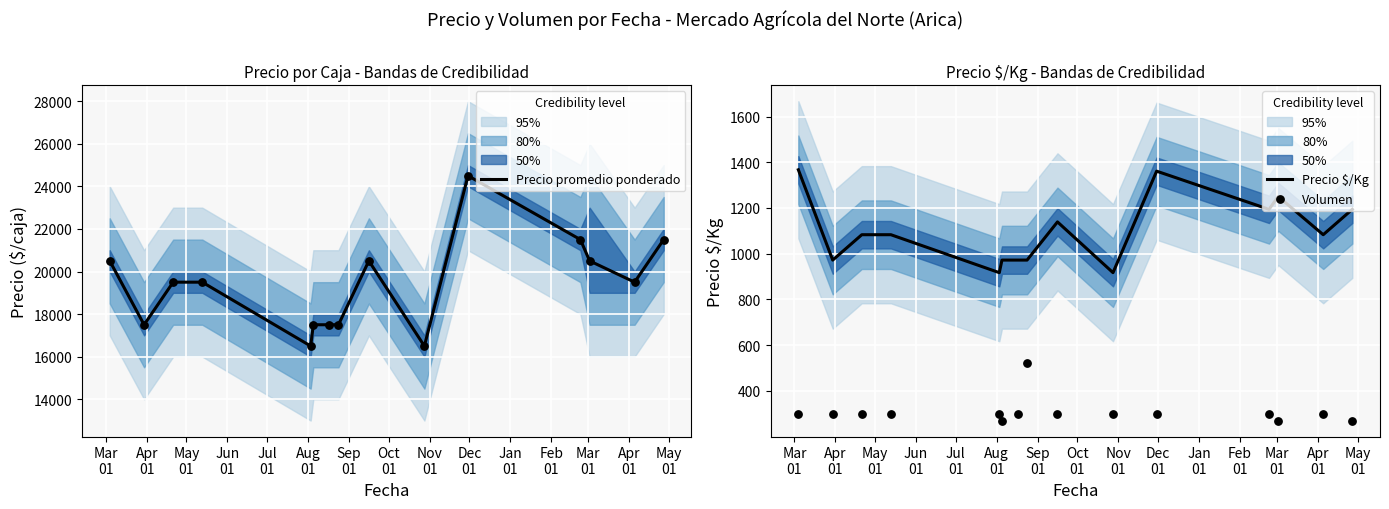

At how many categories does at least one series exceed 1240?

15